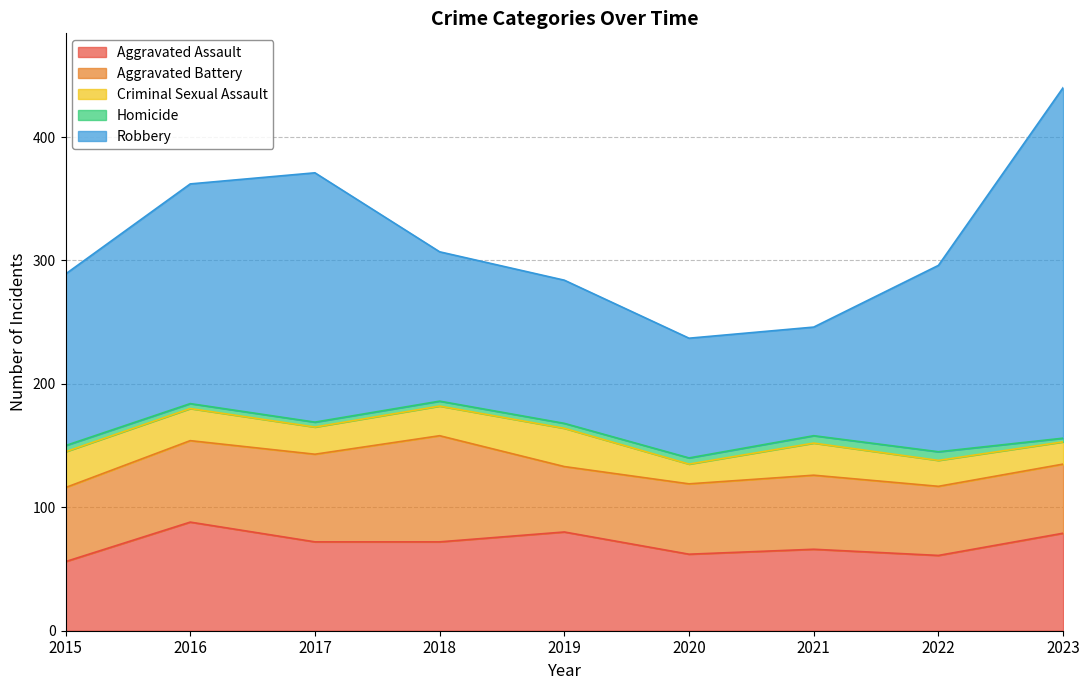

What is the value of the Homicide point at the 3rd from the left?

4